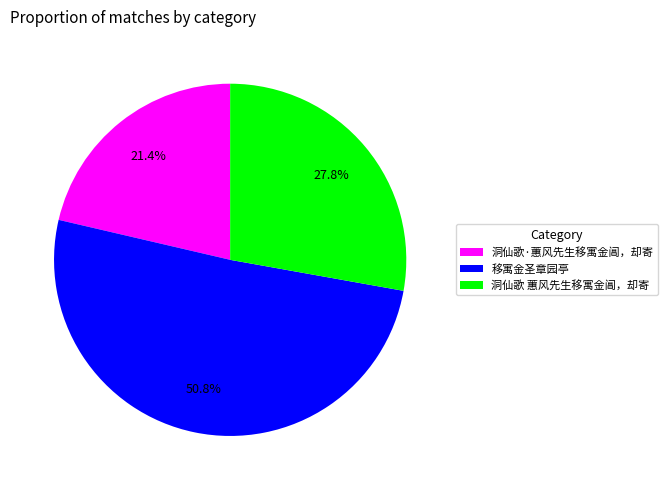

What is the largest slice in the pie chart?

移寓金圣章园亭